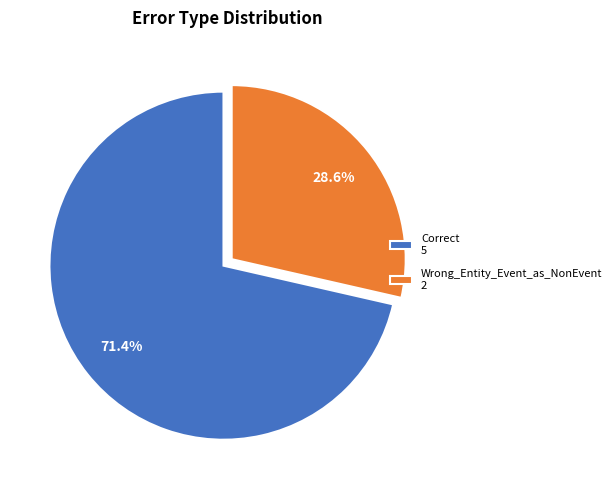

To the nearest percent, what is the difference between the Wrong_Entity_Event_as_NonEvent and Correct slice percentages?

43%